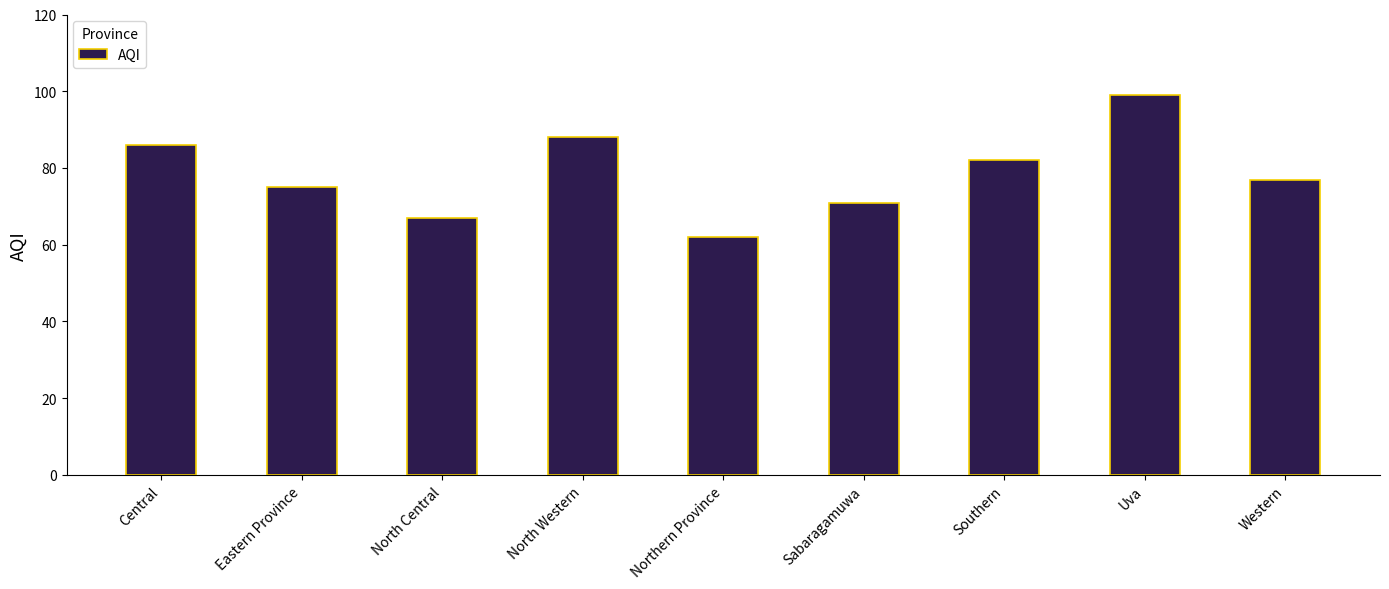

Does the chart contain stacked bars?

No